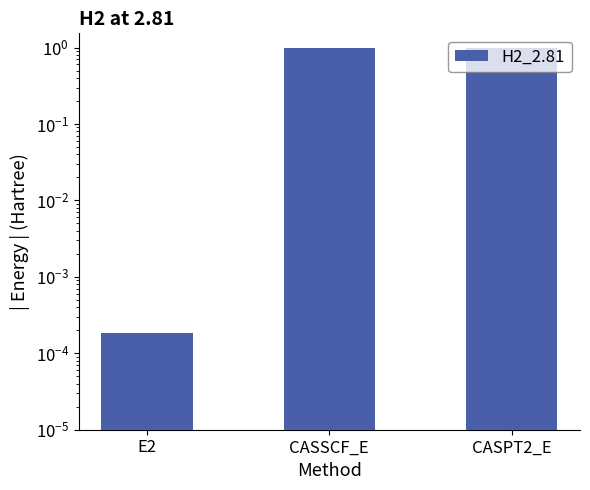

Between CASPT2_E and E2, which is larger?

CASPT2_E